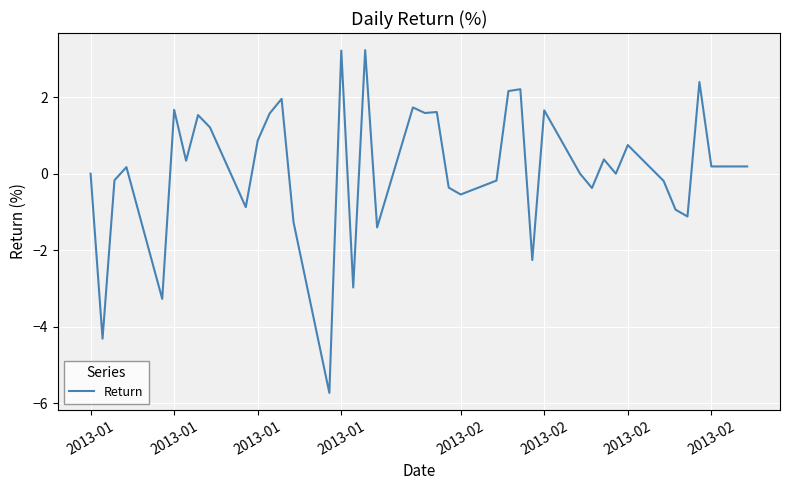

Does the chart display data point markers on the line(s)?

No